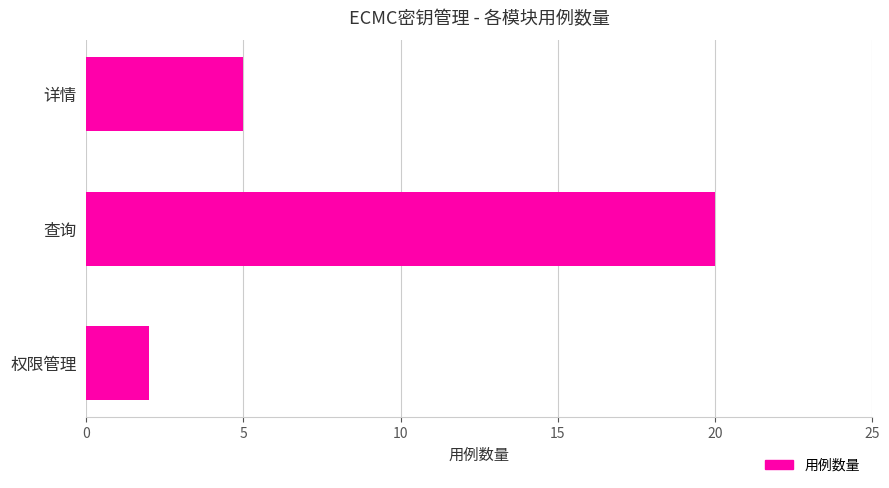

What is the greatest value displayed?

20